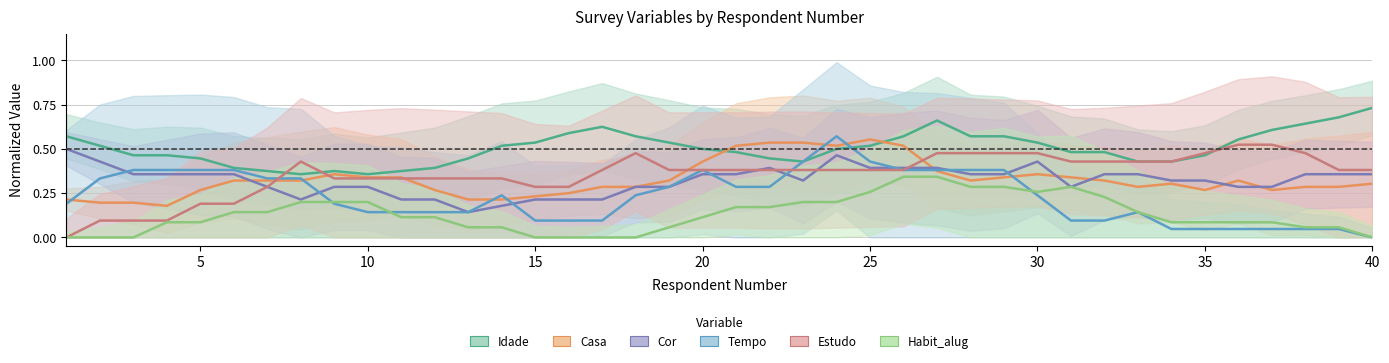

Reading right to left, what are all the values shown in this chart?

Idade: 0.7	0.7	0.6	0.6	0.6	0.5	0.4	0.4	0.5	0.5	0.5	0.6	0.6	0.7	0.6	0.5	0.5	0.4	0.4	0.5	0.5	0.5	0.6	0.6	0.6	0.5	0.5	0.4	0.4	0.4	0.4	0.4	0.4	0.4	0.4	0.4	0.5	0.5	0.5	0.6
Casa: 0.3	0.3	0.3	0.3	0.3	0.3	0.3	0.3	0.3	0.3	0.4	0.3	0.3	0.4	0.5	0.6	0.5	0.5	0.5	0.5	0.4	0.3	0.3	0.3	0.2	0.2	0.2	0.2	0.3	0.3	0.3	0.4	0.3	0.3	0.3	0.3	0.2	0.2	0.2	0.2
Cor: 0.4	0.4	0.4	0.3	0.3	0.3	0.3	0.4	0.4	0.3	0.4	0.4	0.4	0.4	0.4	0.4	0.5	0.3	0.4	0.4	0.4	0.3	0.3	0.2	0.2	0.2	0.2	0.1	0.2	0.2	0.3	0.3	0.2	0.3	0.4	0.4	0.4	0.4	0.4	0.5
Tempo: 0.0	0.0	0.0	0.0	0.0	0.0	0.0	0.1	0.1	0.1	0.2	0.4	0.4	0.4	0.4	0.4	0.6	0.4	0.3	0.3	0.4	0.3	0.2	0.1	0.1	0.1	0.2	0.1	0.1	0.1	0.1	0.2	0.3	0.3	0.4	0.4	0.4	0.4	0.3	0.2
Estudo: 0.4	0.4	0.5	0.5	0.5	0.5	0.4	0.4	0.4	0.4	0.5	0.5	0.5	0.5	0.4	0.4	0.4	0.4	0.4	0.4	0.4	0.4	0.5	0.4	0.3	0.3	0.3	0.3	0.3	0.3	0.3	0.3	0.4	0.3	0.2	0.2	0.1	0.1	0.1	0.0
Habit_alug: 0.0	0.1	0.1	0.1	0.1	0.1	0.1	0.1	0.2	0.3	0.3	0.3	0.3	0.3	0.3	0.3	0.2	0.2	0.2	0.2	0.1	0.1	0.0	0.0	0.0	0.0	0.1	0.1	0.1	0.1	0.2	0.2	0.2	0.1	0.1	0.1	0.1	0.0	0.0	0.0